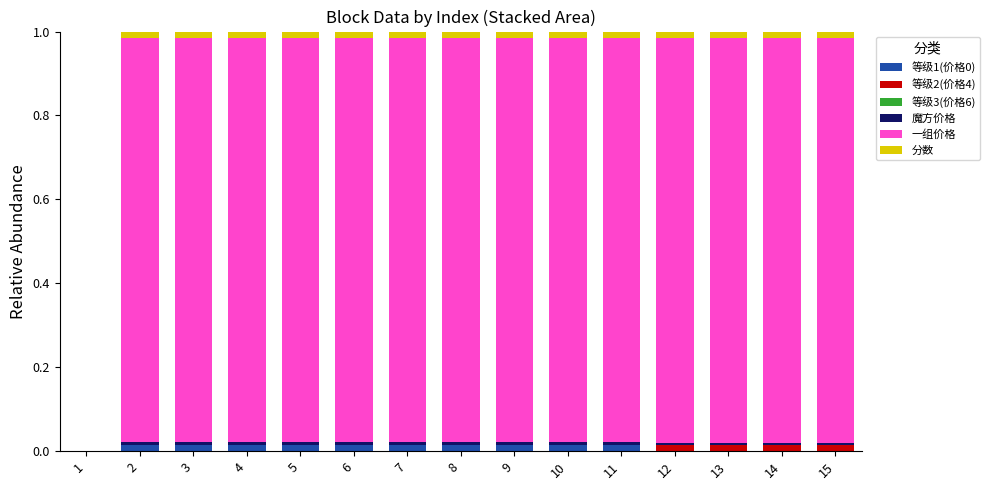

At 9, list the series in order from smallest to largest.

等级2(价格4), 等级3(价格6), 魔方价格, 等级1(价格0), 分数, 一组价格